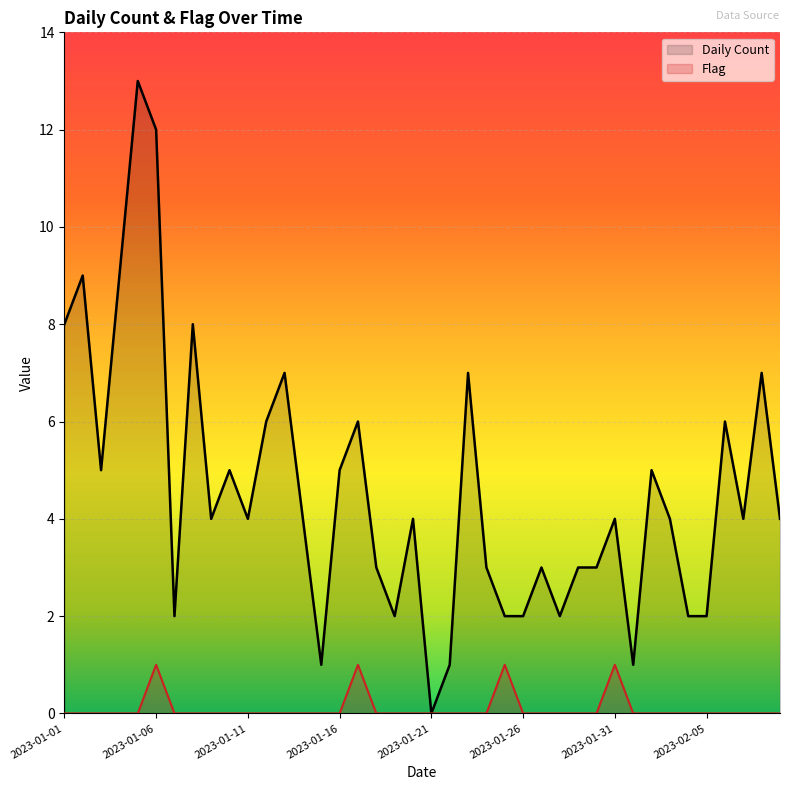

Reading left to right, transcribe all the data shown in this chart.

Daily Count: 8	9	5	9	13	12	2	8	4	5	4	6	7	4	1	5	6	3	2	4	0	1	7	3	2	2	3	2	3	3	4	1	5	4	2	2	6	4	7	4
Flag: 0	0	0	0	0	1	0	0	0	0	0	0	0	0	0	0	1	0	0	0	0	0	0	0	1	0	0	0	0	0	1	0	0	0	0	0	0	0	0	0